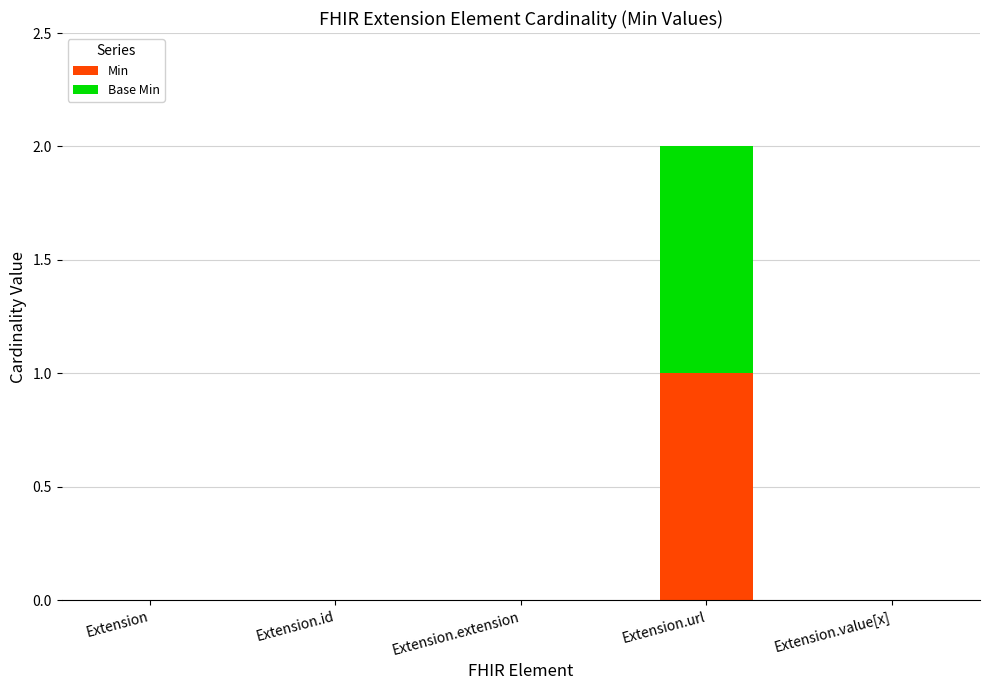

At which category is the sum across all series the highest?

Extension.url